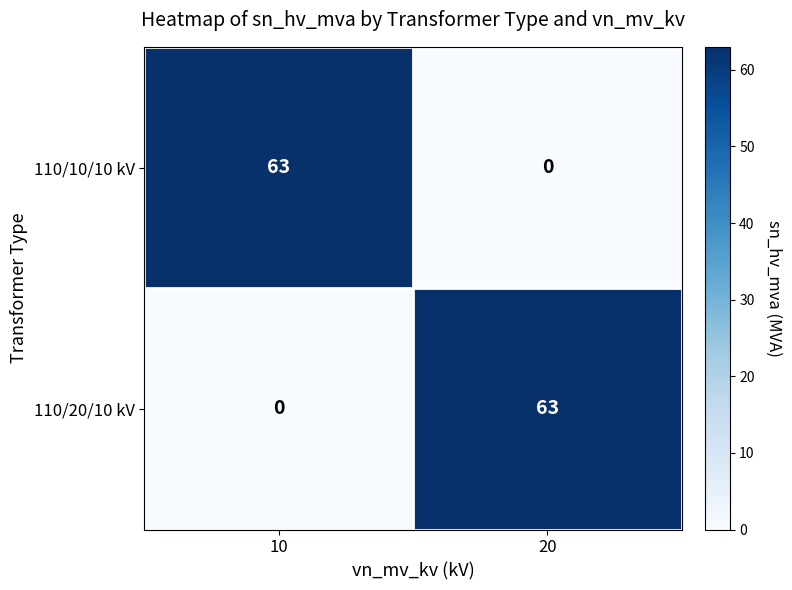

Rank the series at 10 from highest to lowest value.

110/10/10 kV, 110/20/10 kV